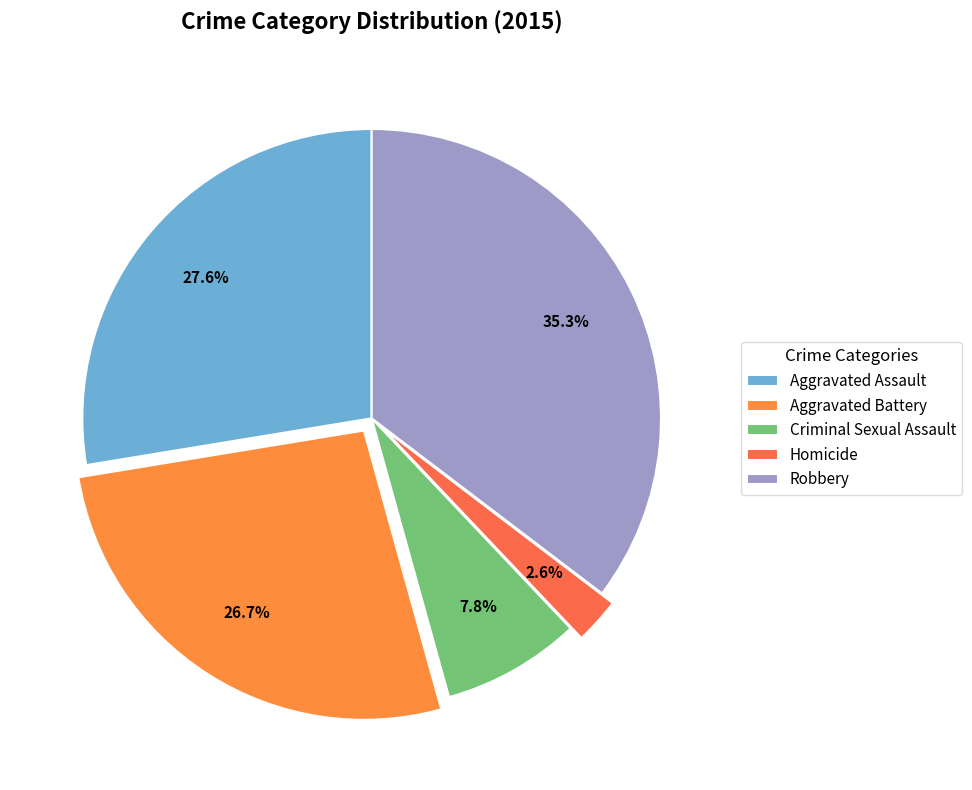

Count the number of slices in the pie.

5